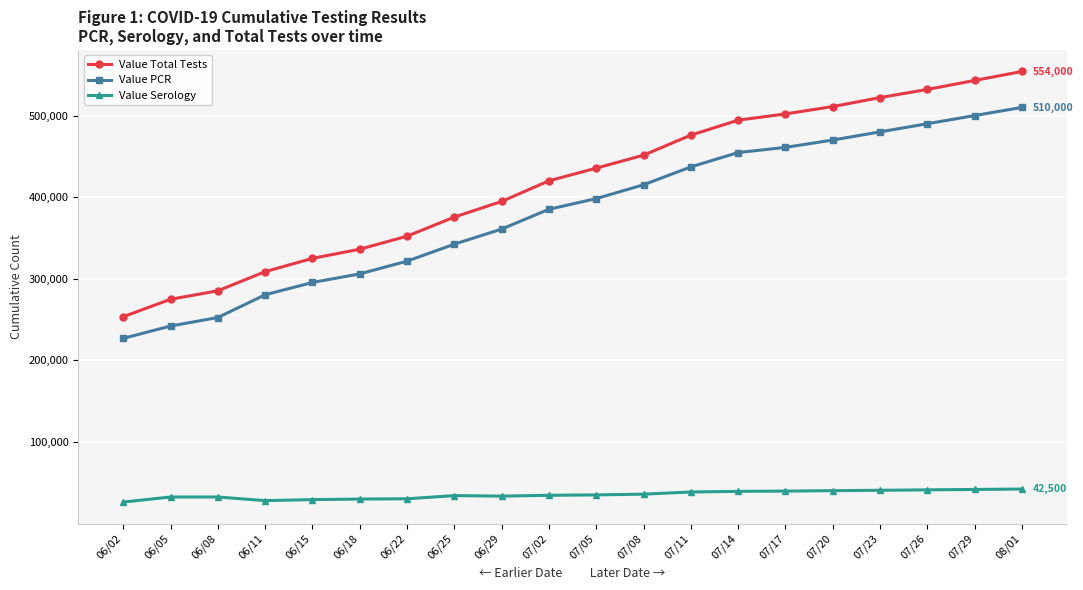

At how many categories does at least one series exceed 86837?

20